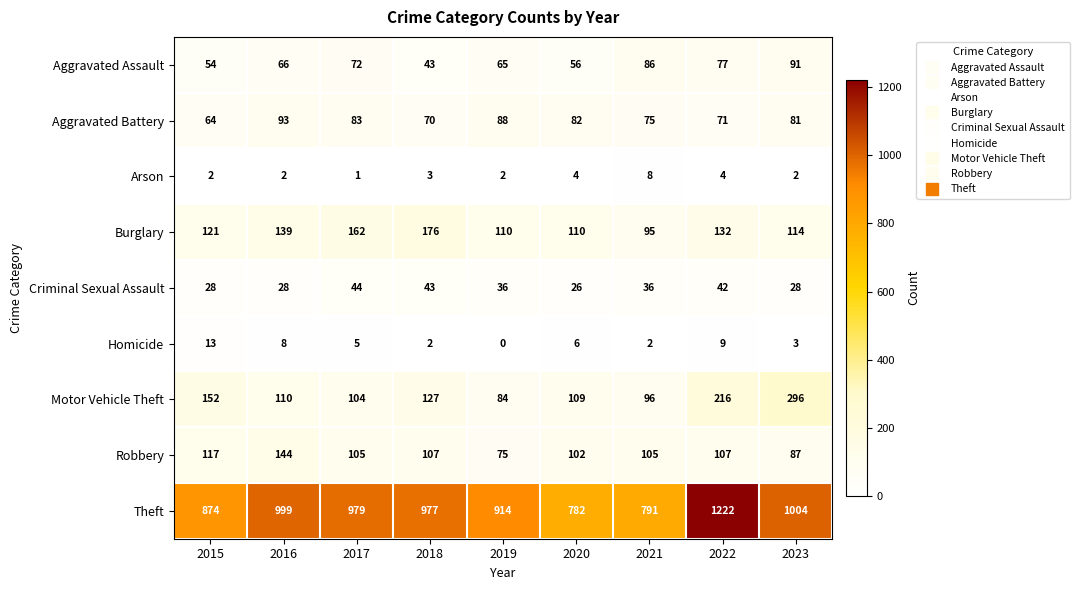

At which label does Aggravated Battery first exceed 81?

2016